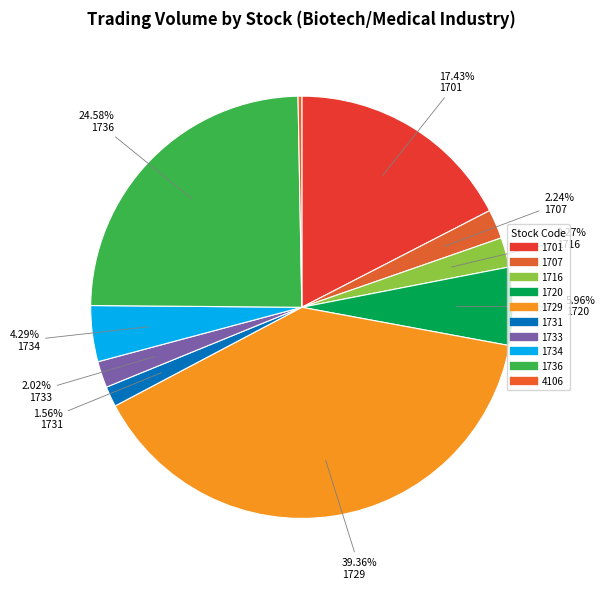

How many segments does this pie chart have?

10